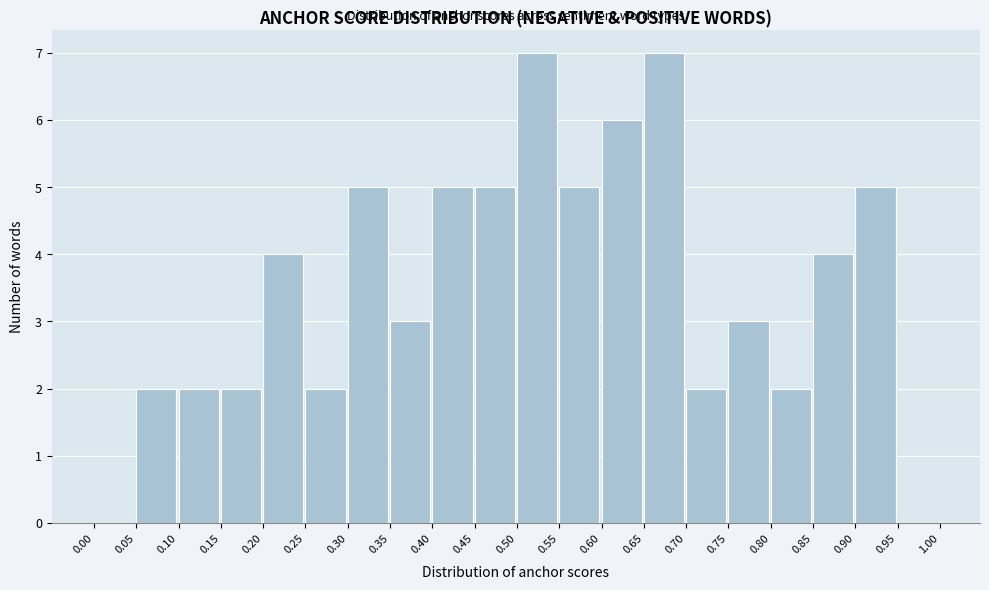

What is the height of the bar covering 0.45 to 0.50 on the x-axis? The values are not printed on the chart, so give them approximately, as read against the axis.

5